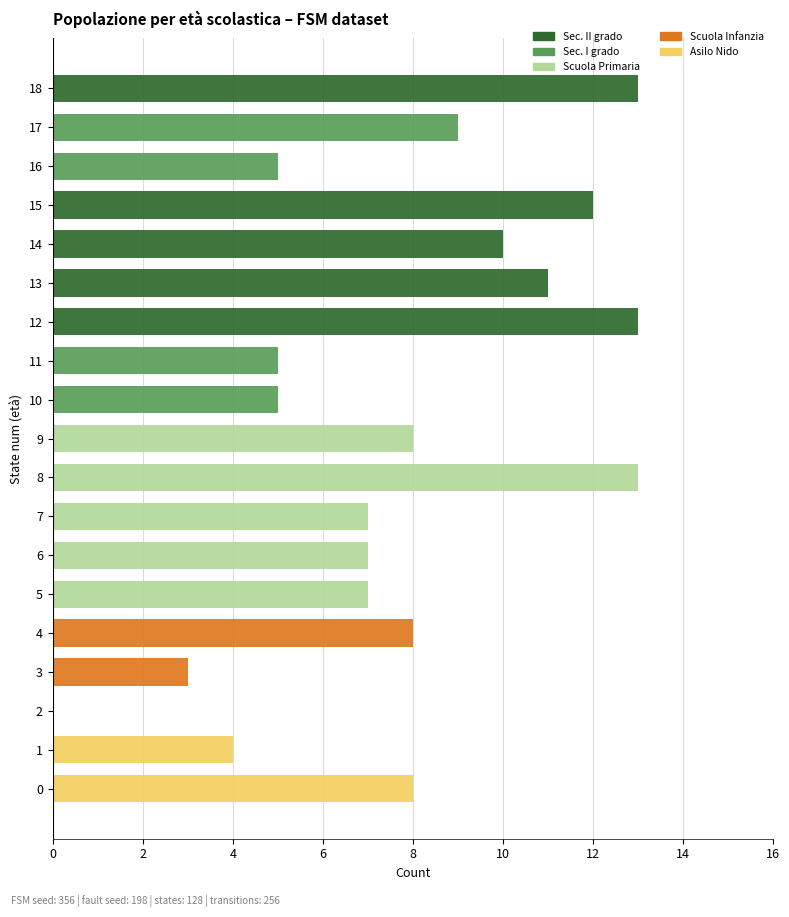

Between 1 and 7, which series saw the biggest shift?

Scuola Primaria